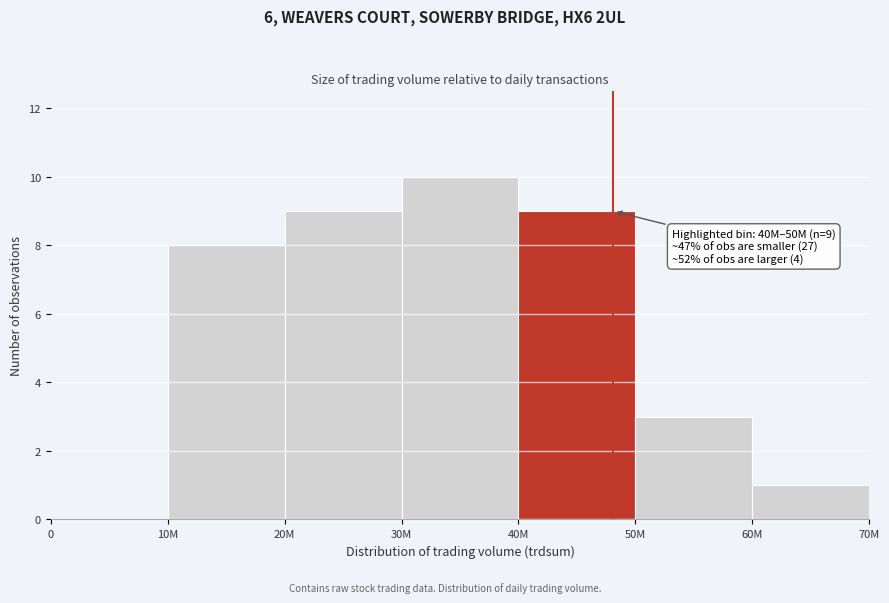

Reading right to left, what are all the values shown in this chart?

60M=1	50M=3	40M=9	30M=10	20M=9	10M=8	0=0